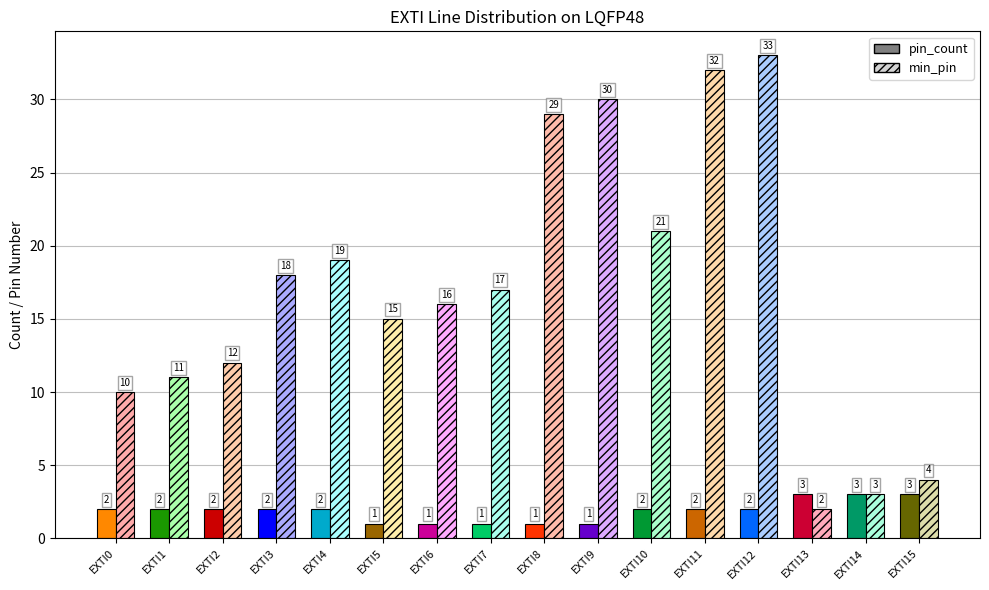

The value of min_pin at EXTI0 is 10. True or false?

True